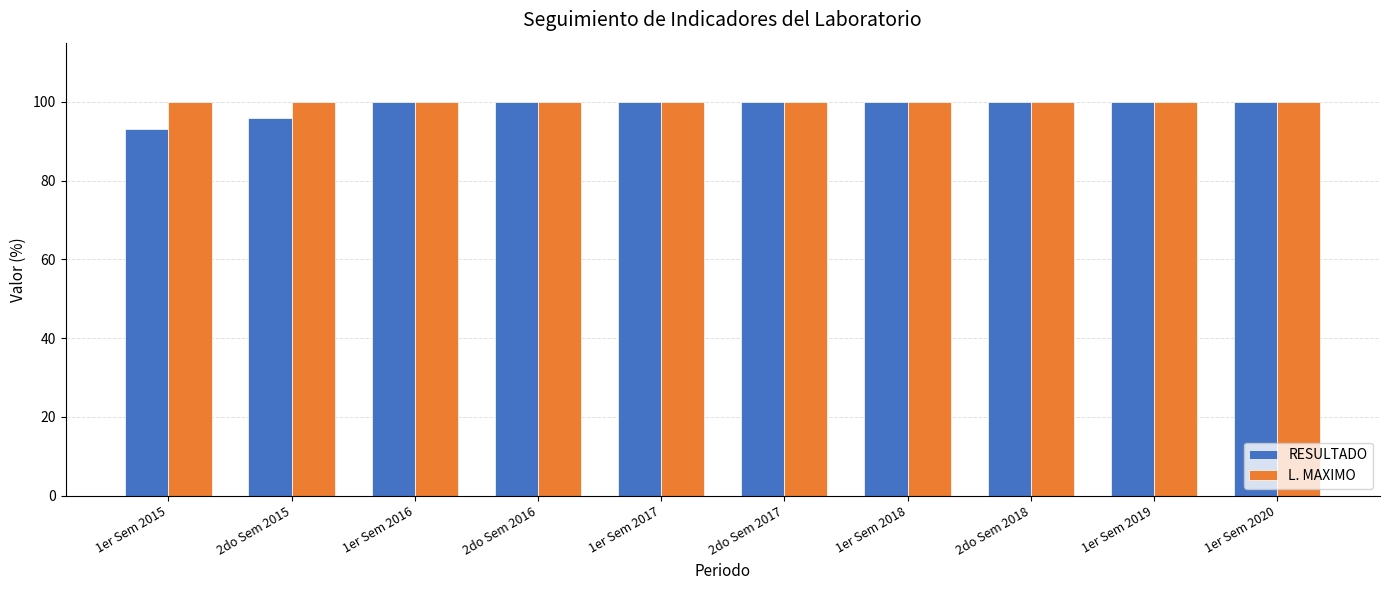

What is the average value of the L. MAXIMO series?

100